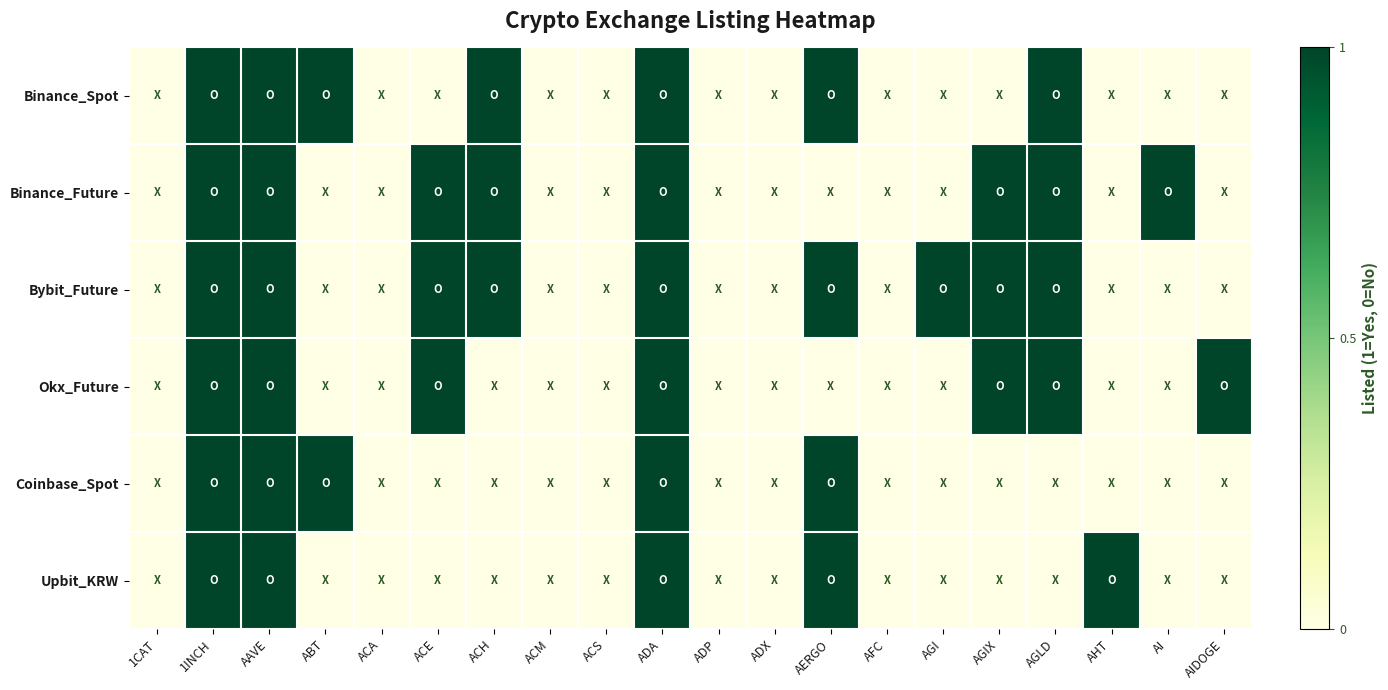

Reading left to right, what are all the values shown in this chart?

Binance_Spot: 1CAT=0	1INCH=1	AAVE=1	ABT=1	ACA=0	ACE=0	ACH=1	ACM=0	ACS=0	ADA=1	ADP=0	ADX=0	AERGO=1	AFC=0	AGI=0	AGIX=0	AGLD=1	AHT=0	AI=0	AIDOGE=0
Binance_Future: 1CAT=0	1INCH=1	AAVE=1	ABT=0	ACA=0	ACE=1	ACH=1	ACM=0	ACS=0	ADA=1	ADP=0	ADX=0	AERGO=0	AFC=0	AGI=0	AGIX=1	AGLD=1	AHT=0	AI=1	AIDOGE=0
Bybit_Future: 1CAT=0	1INCH=1	AAVE=1	ABT=0	ACA=0	ACE=1	ACH=1	ACM=0	ACS=0	ADA=1	ADP=0	ADX=0	AERGO=1	AFC=0	AGI=1	AGIX=1	AGLD=1	AHT=0	AI=0	AIDOGE=0
Okx_Future: 1CAT=0	1INCH=1	AAVE=1	ABT=0	ACA=0	ACE=1	ACH=0	ACM=0	ACS=0	ADA=1	ADP=0	ADX=0	AERGO=0	AFC=0	AGI=0	AGIX=1	AGLD=1	AHT=0	AI=0	AIDOGE=1
Coinbase_Spot: 1CAT=0	1INCH=1	AAVE=1	ABT=1	ACA=0	ACE=0	ACH=0	ACM=0	ACS=0	ADA=1	ADP=0	ADX=0	AERGO=1	AFC=0	AGI=0	AGIX=0	AGLD=0	AHT=0	AI=0	AIDOGE=0
Upbit_KRW: 1CAT=0	1INCH=1	AAVE=1	ABT=0	ACA=0	ACE=0	ACH=0	ACM=0	ACS=0	ADA=1	ADP=0	ADX=0	AERGO=1	AFC=0	AGI=0	AGIX=0	AGLD=0	AHT=1	AI=0	AIDOGE=0